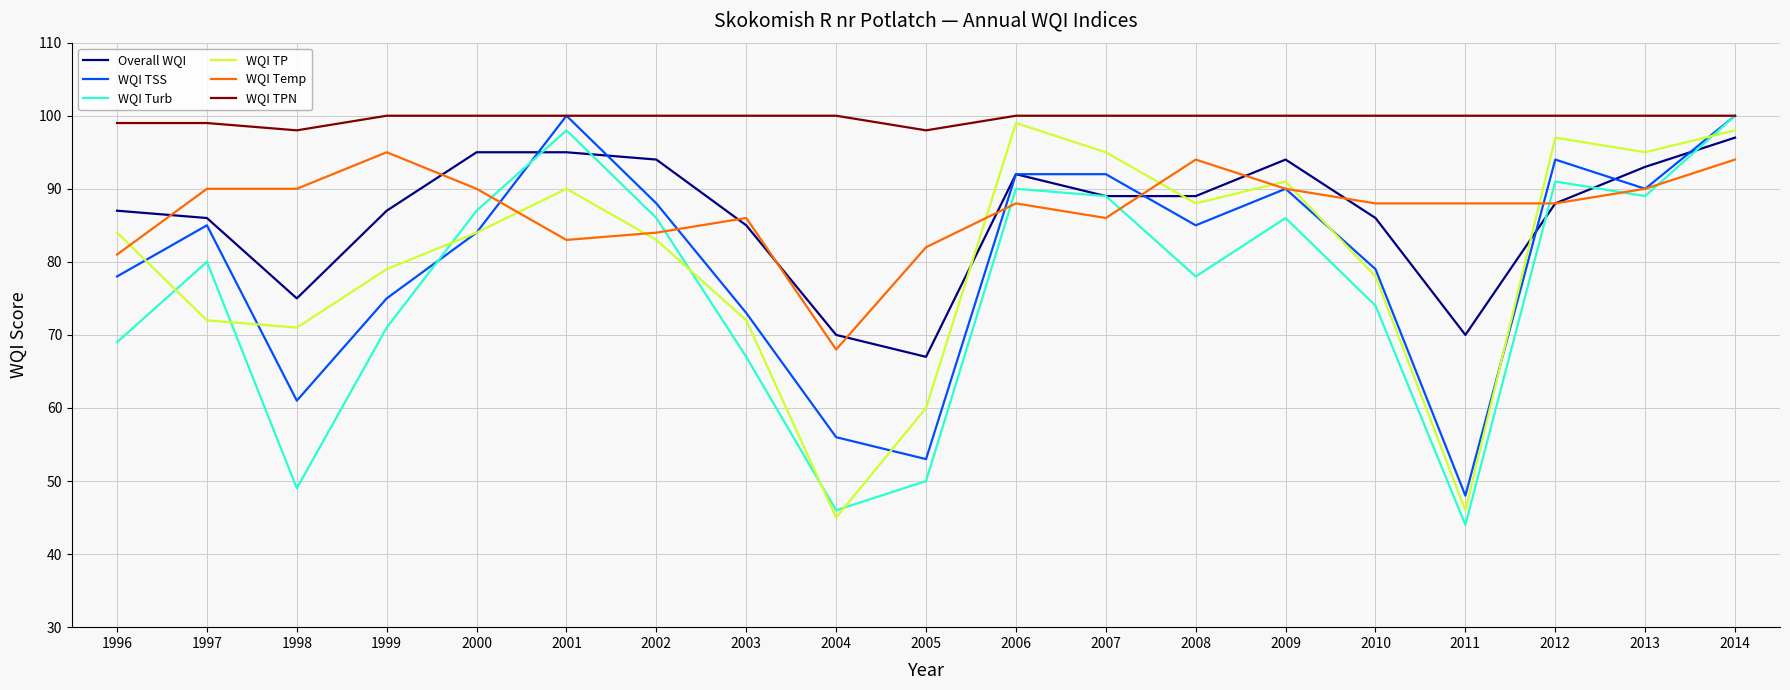

True or false: WQI TP has a value of 99 at 2003.

False